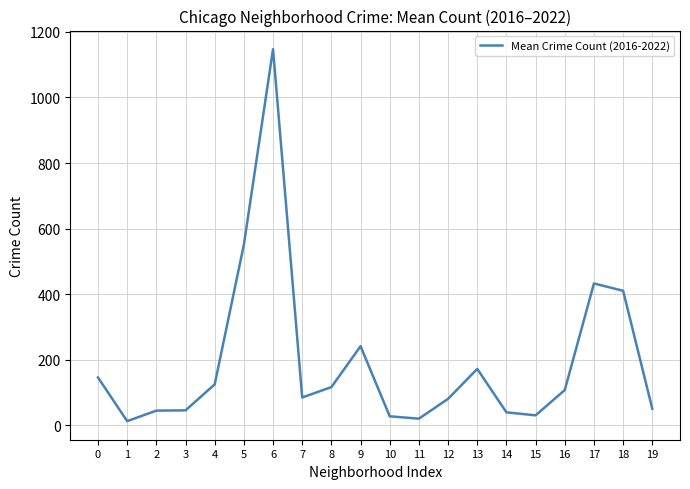

Is this an area chart (filled region under the line)?

No